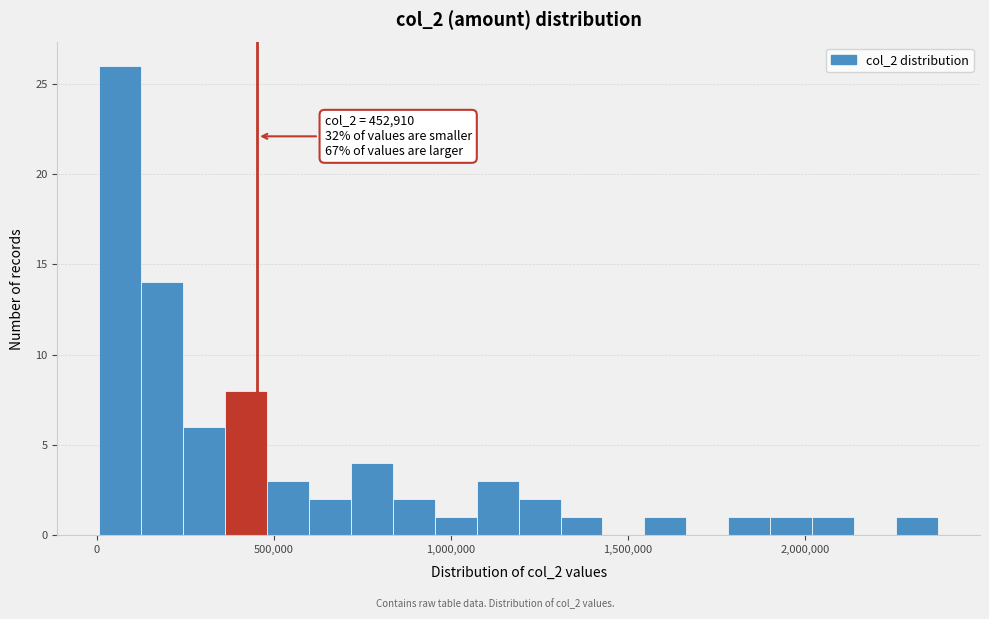

Around what value on the x-axis is the tallest bar? Give the approximate position of its centre, as read against the axis.

50000